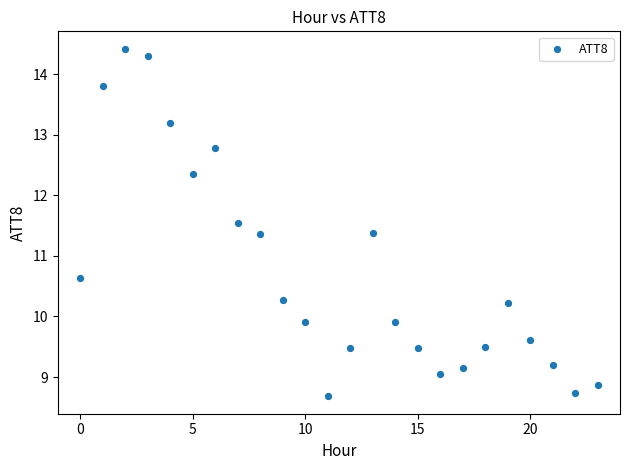

What is the range of Y values (max minus min)?

5.7